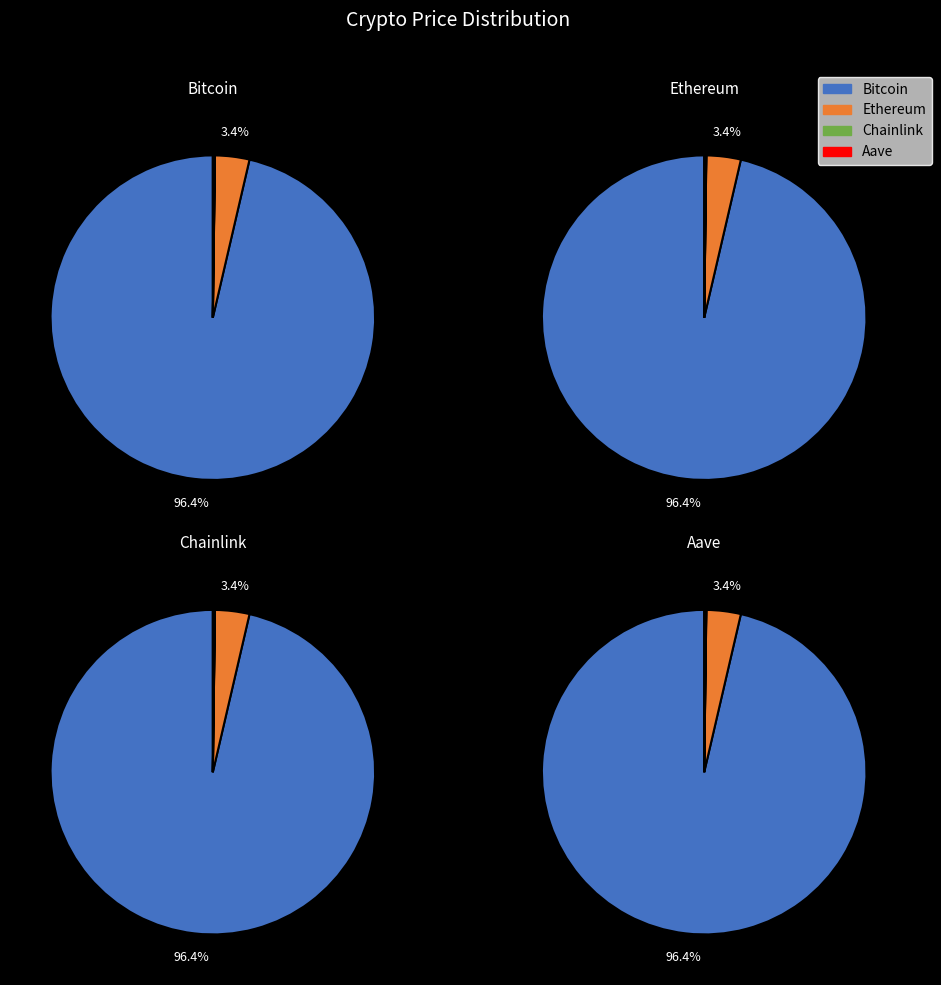

Is there any slice that represents more than half of the pie?

Yes